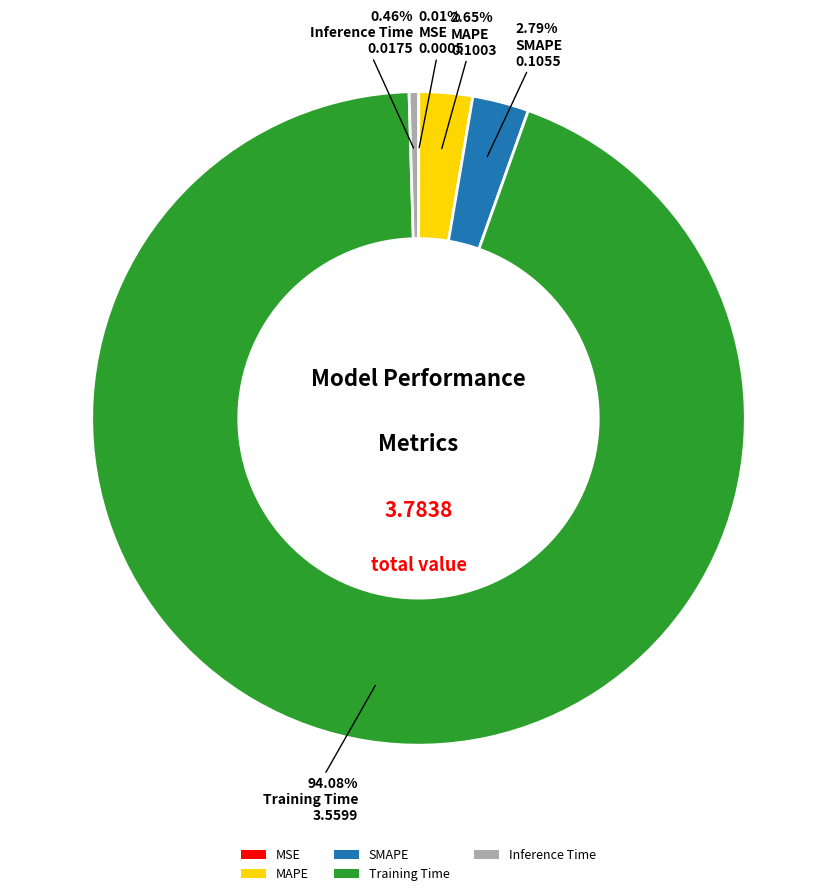

Is the sum of Inference Time and MAPE greater than half?

No